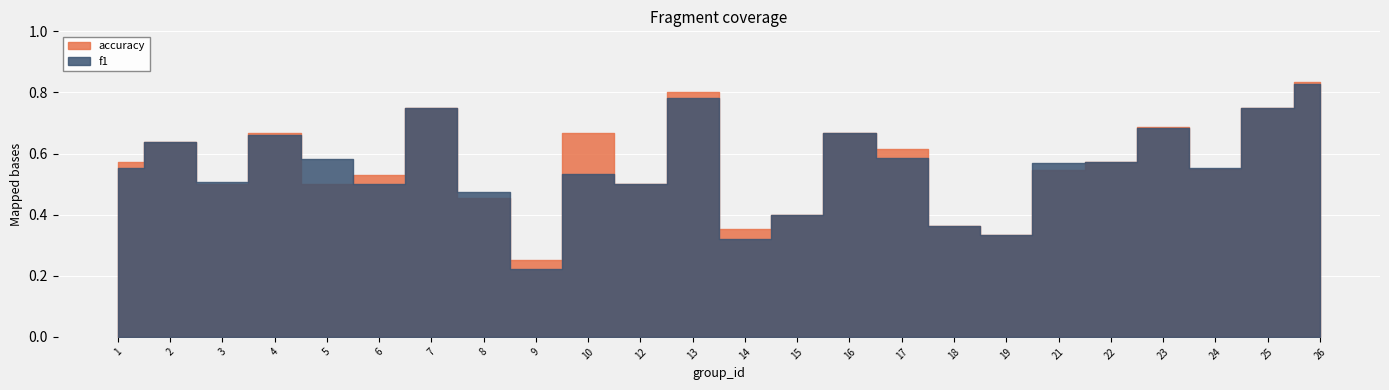

The value of f1 at 14 is 0.3. True or false?

True